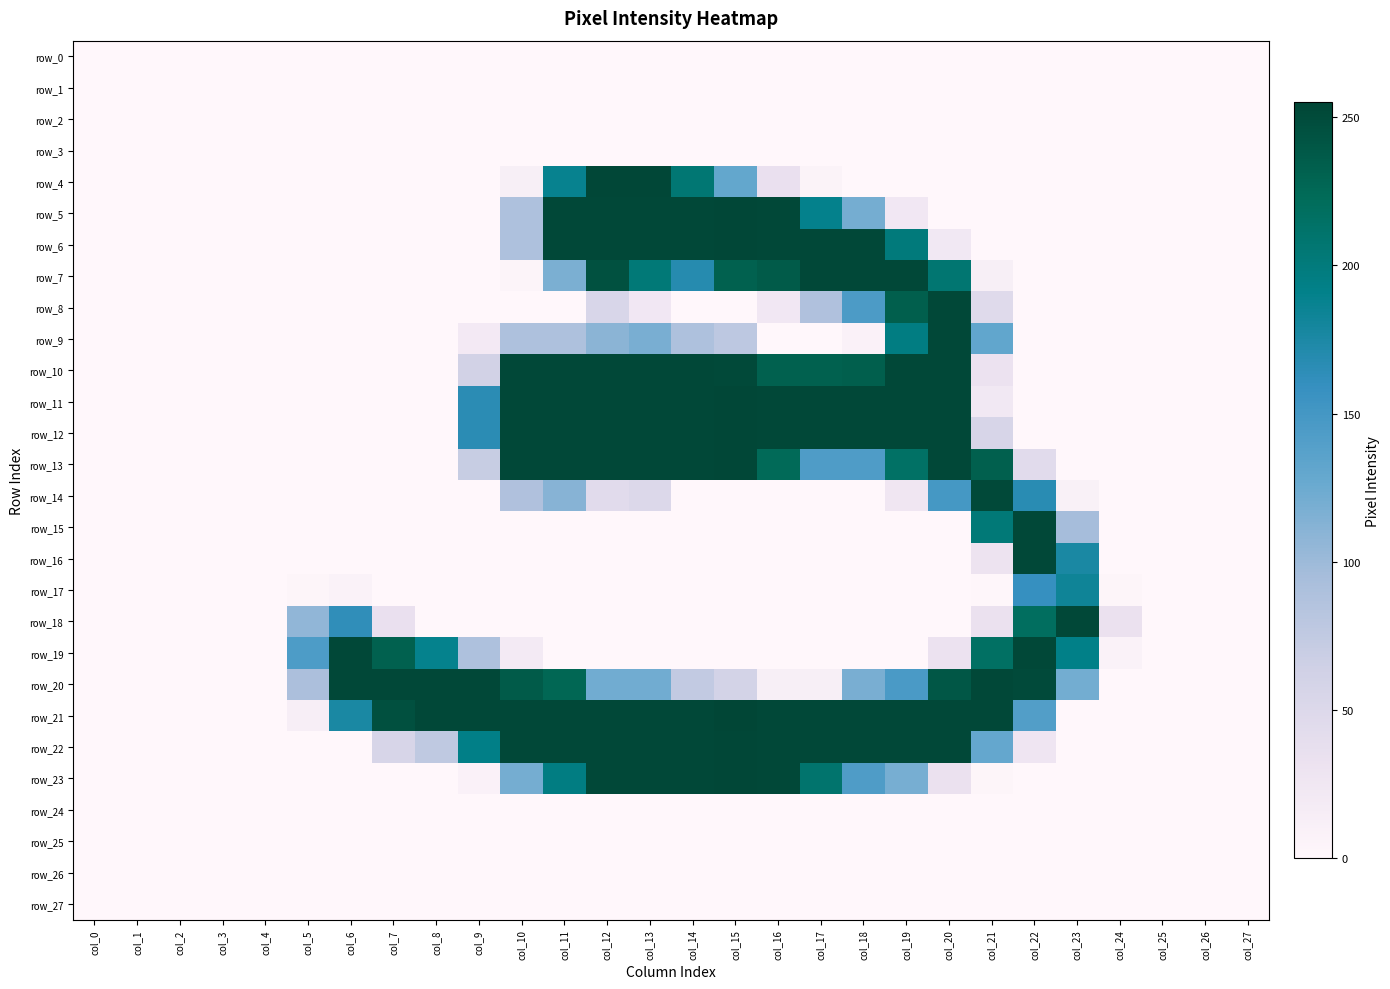

Count the number of categories in the chart.

28